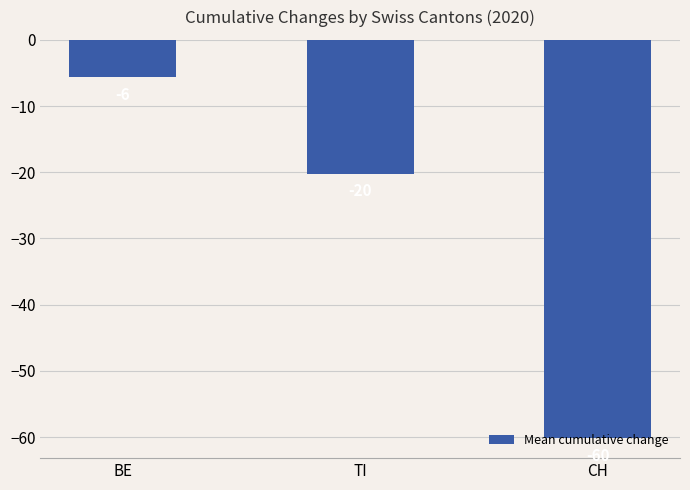

How many bars are there in total?

3